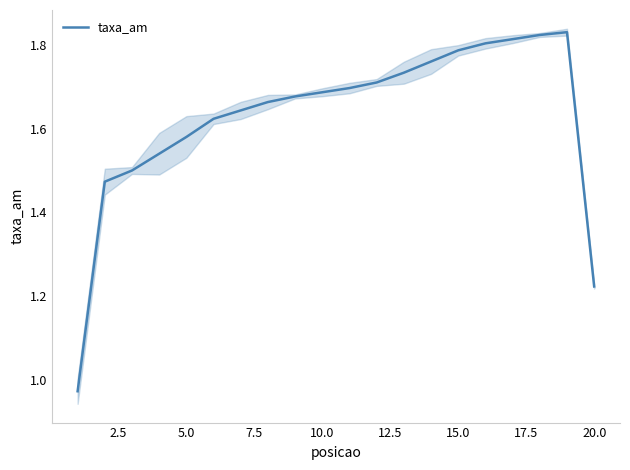

Is it true that taxa_am equals 3.0 at 10.0?

False